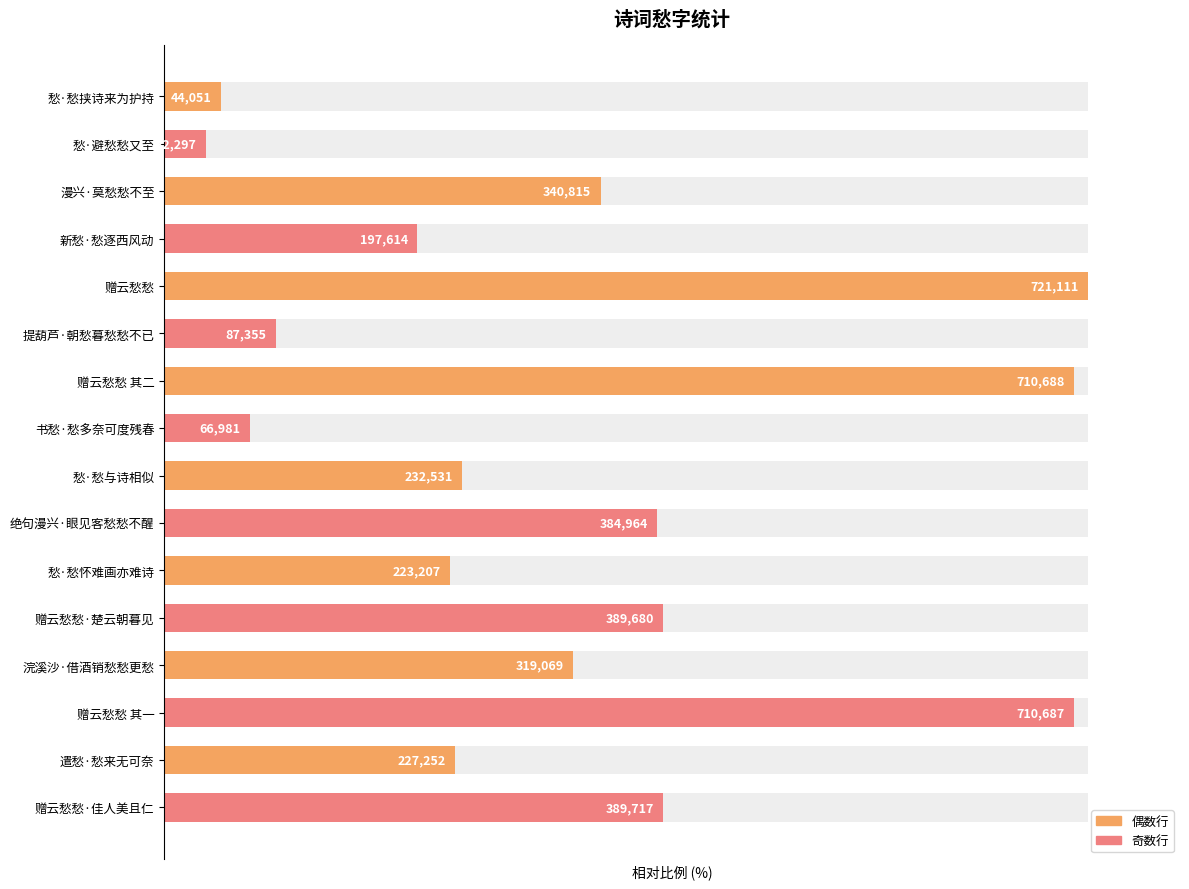

What is the difference between the maximum and minimum values?

95.5